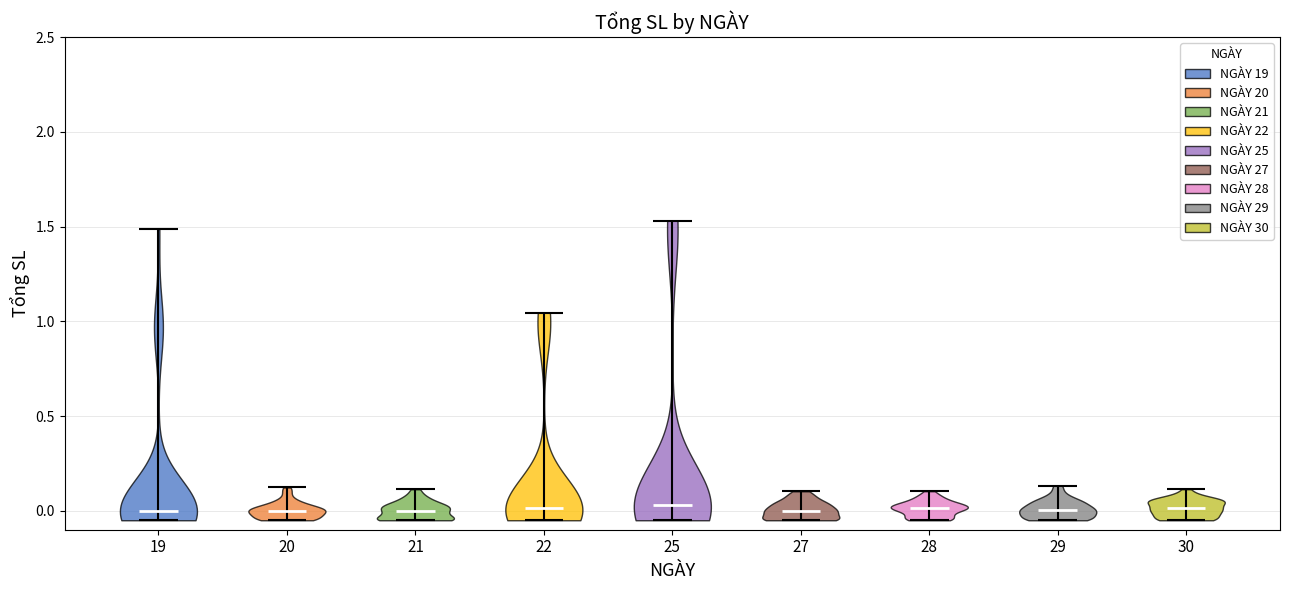

Reading left to right, read every violin against the y-axis: where its median line is, and the lowest and highest points it reaches. The values are not printed on the chart, so give them approximately, as read against the axis.

19: median line 0.00, lowest point -0.05, highest point 1.50
20: median line 0.00, lowest point -0.05, highest point 0.10
21: median line 0.00, lowest point -0.05, highest point 0.10
22: median line 0.00, lowest point -0.05, highest point 1.05
25: median line 0.05, lowest point -0.05, highest point 1.55
27: median line 0.00, lowest point -0.05, highest point 0.10
28: median line 0.00, lowest point -0.05, highest point 0.10
29: median line 0.00, lowest point -0.05, highest point 0.15
30: median line 0.00, lowest point -0.05, highest point 0.10